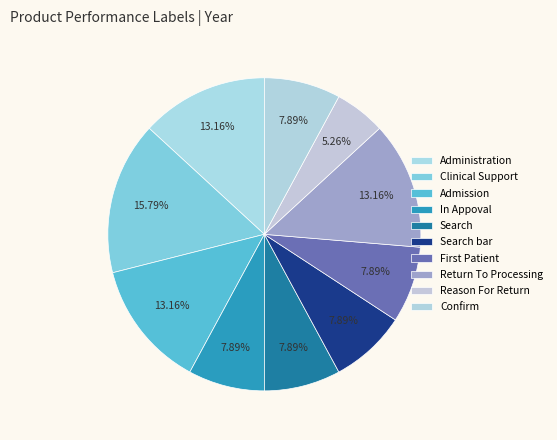

To the nearest percent, what is the average slice percentage?

10%